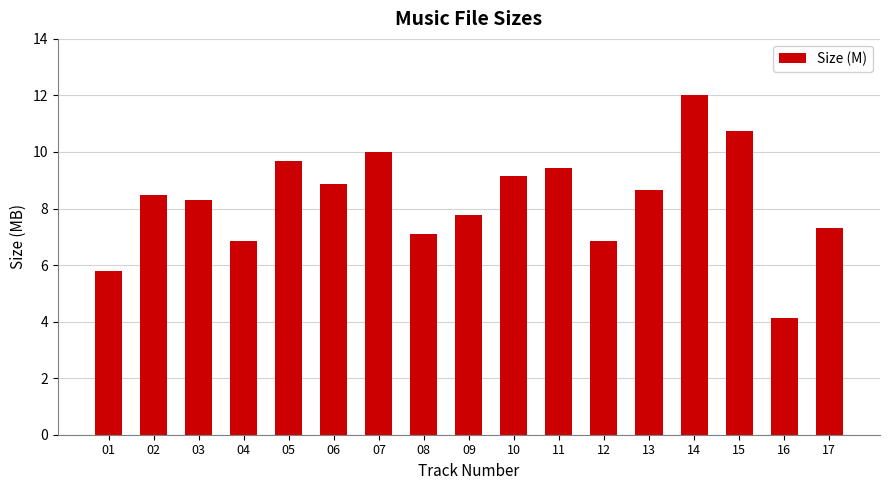

How many values exceed 8?

10